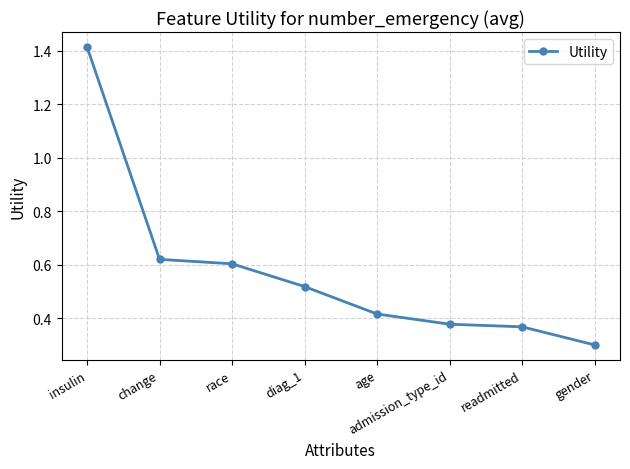

The value at readmitted is 0.2. True or false?

False